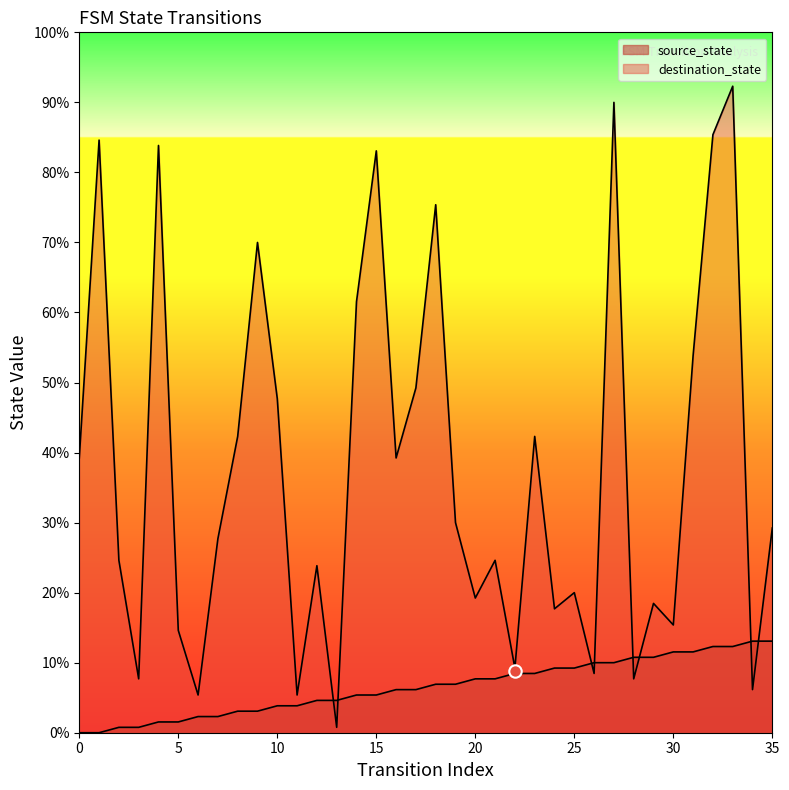

Which series has the largest Y range (max minus min)?

destination_state